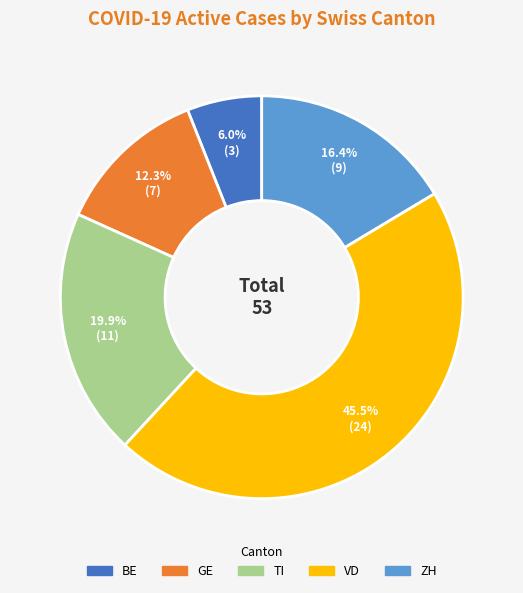

Is there any slice that represents more than half of the pie?

No